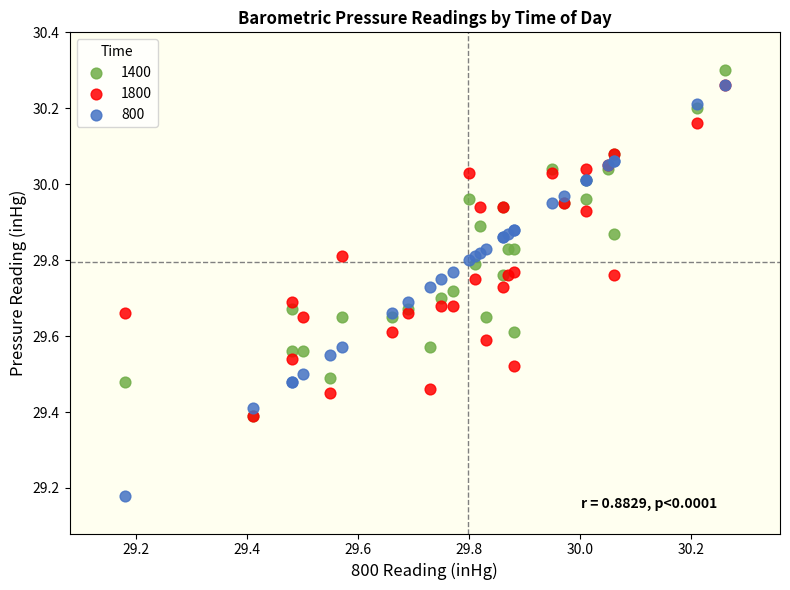

Which series has the largest Y range (max minus min)?

800